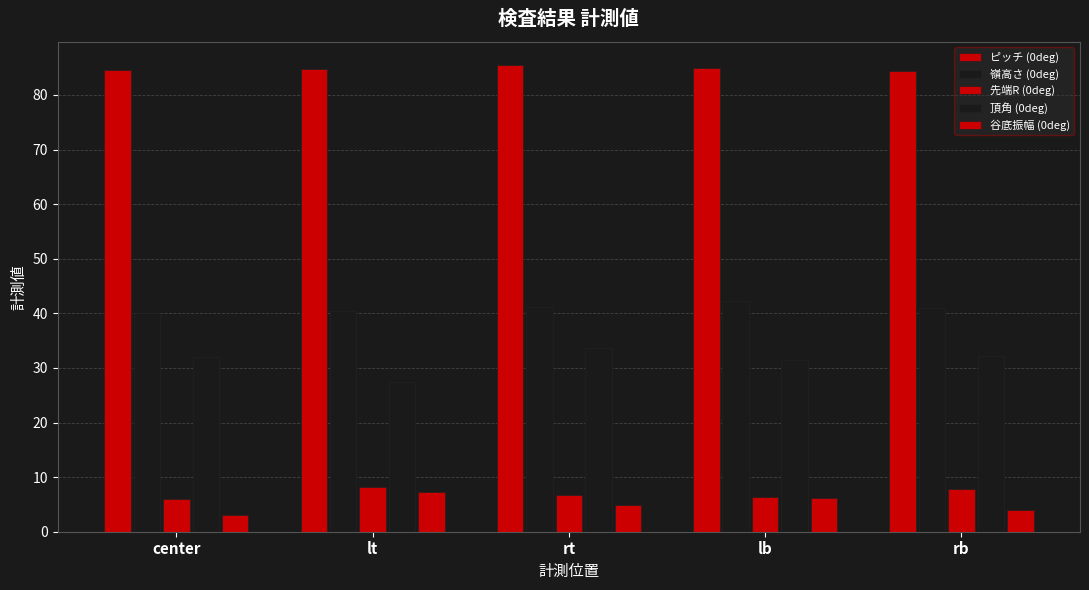

What is the difference between the 谷底振幅 (0deg) values at lb and rb?

2.1